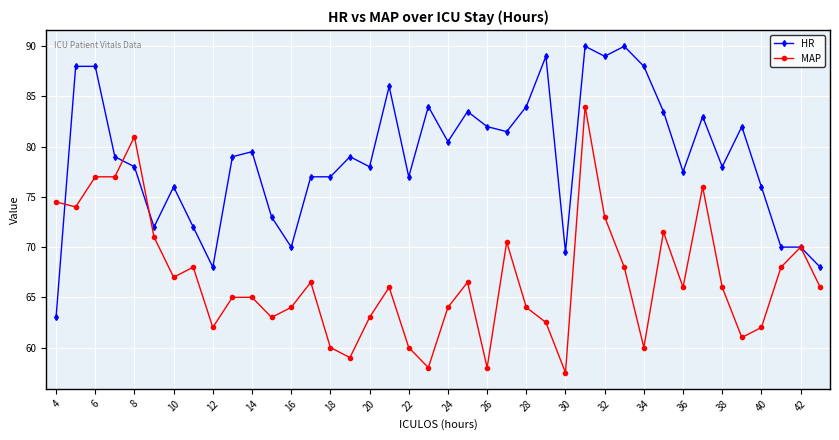

What is the value of the MAP point at the 32nd from the left?

71.5